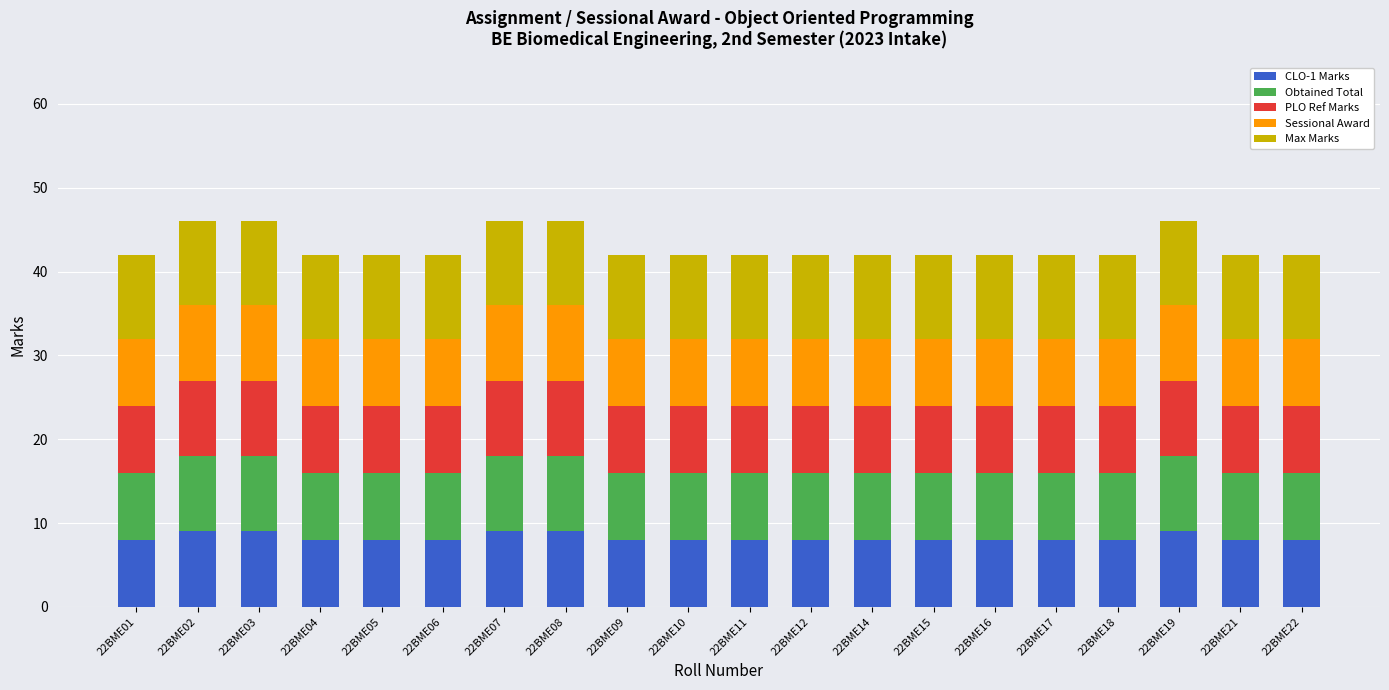

The value of CLO-1 Marks at 22BME15 is 13. True or false?

False